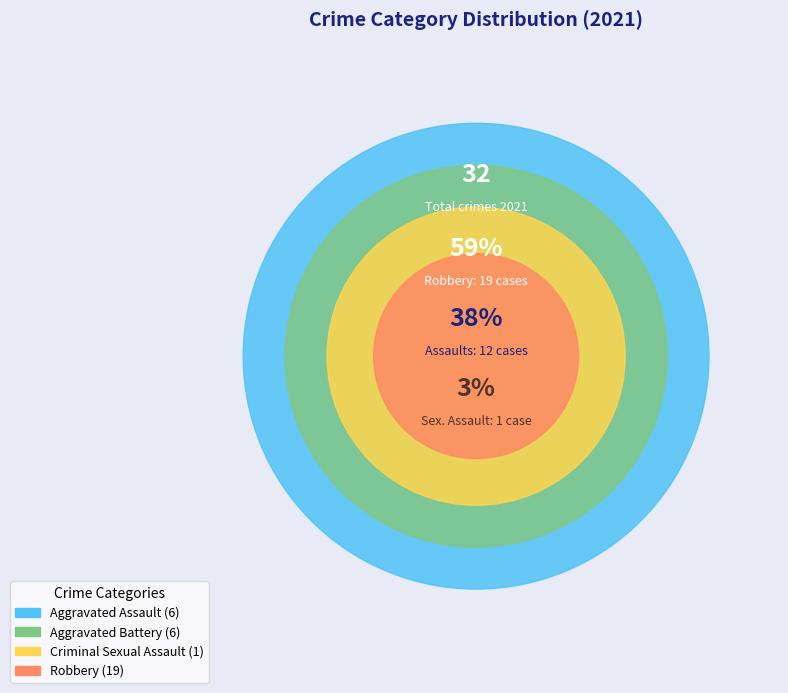

What is the change in value from Aggravated Battery to Robbery?

+13